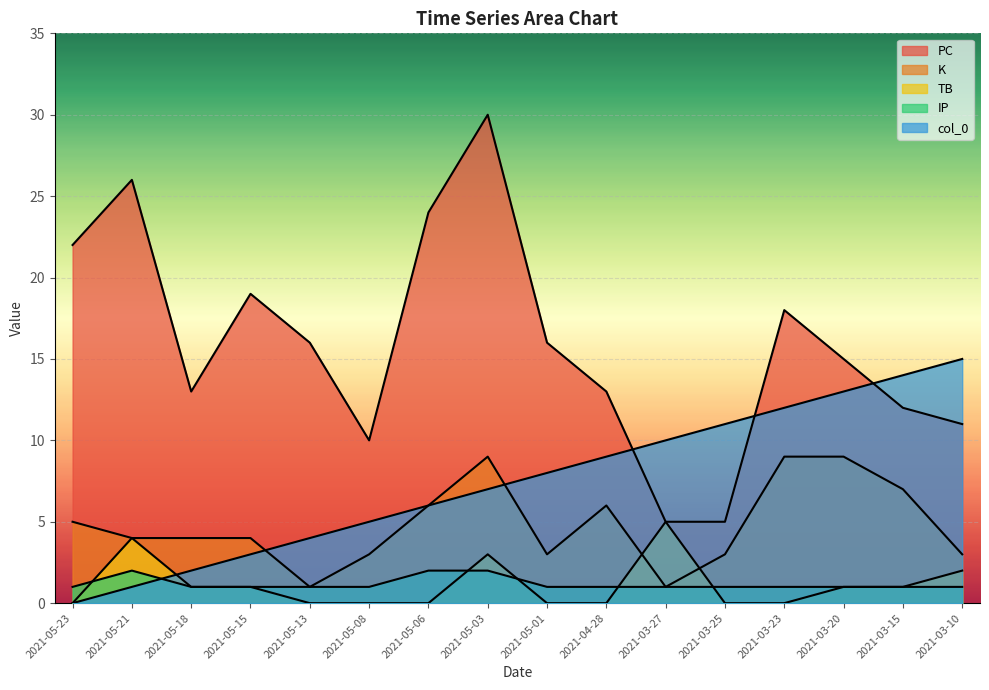

How many positive values does the TB series have?

8